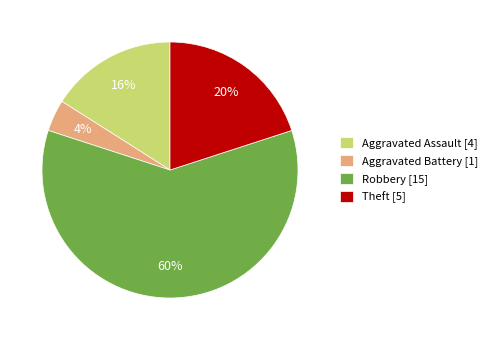

What is the largest slice in the pie chart?

Robbery [15]